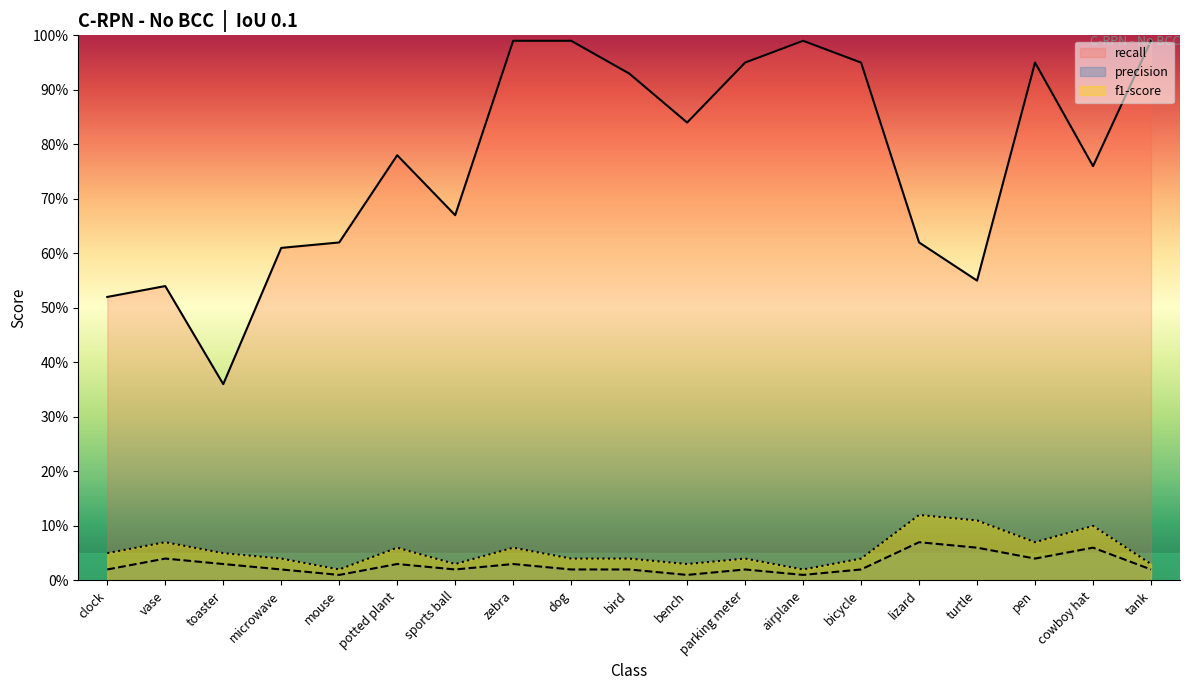

True or false: f1-score and recall cross at least once.

False